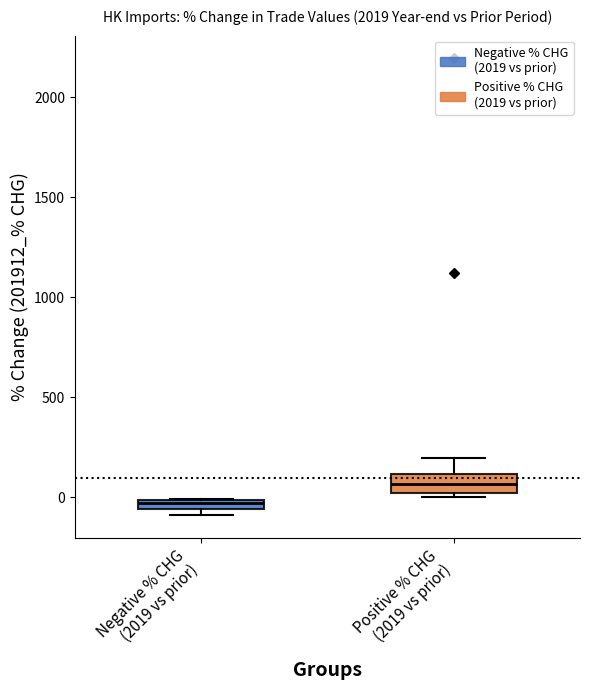

Where is the upper edge of the box for Negative % CHG (2019 vs prior) on the y-axis? The values are not printed on the chart, so give them approximately, as read against the axis.

0